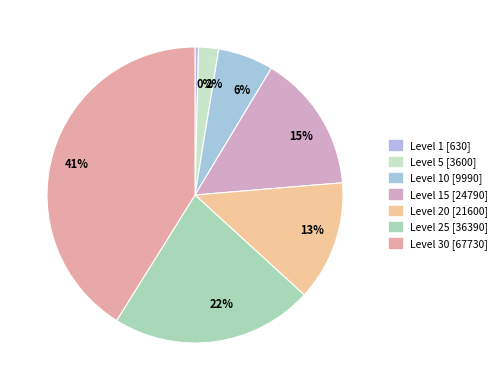

Is it true that 13% is 22% of the pie?

False